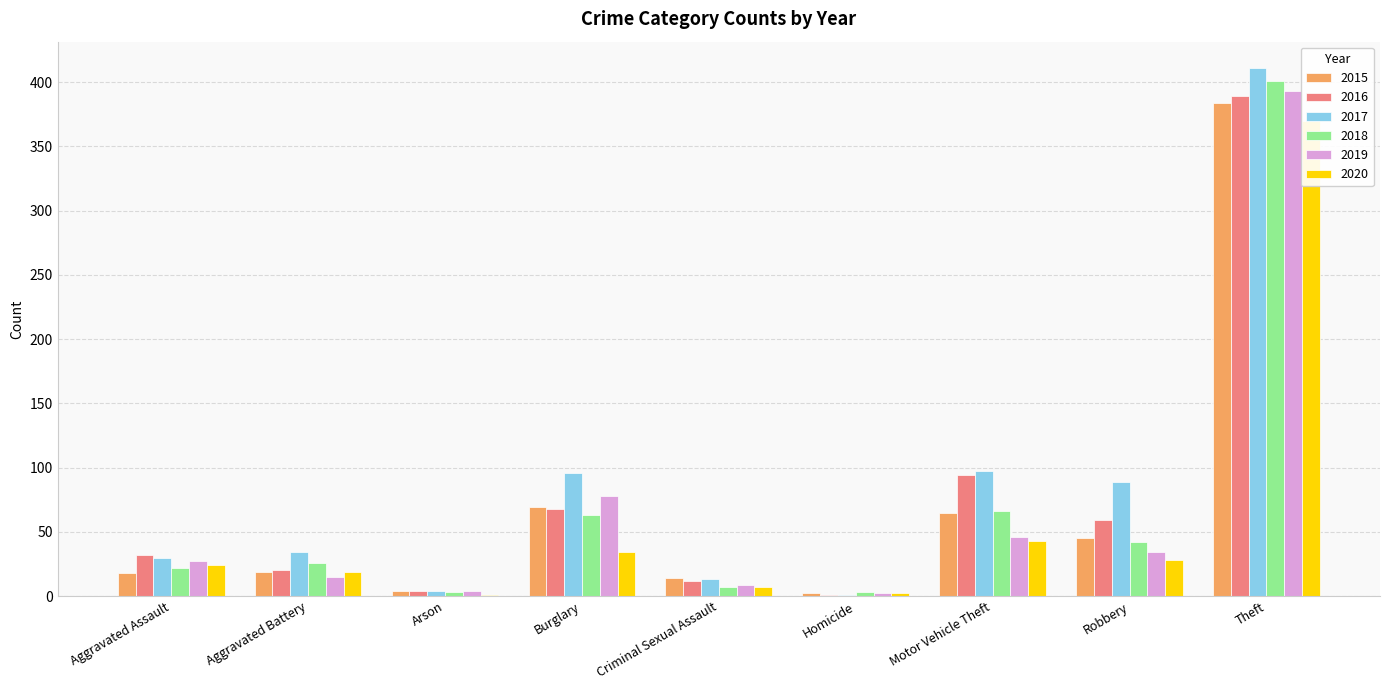

At which category is the sum across all series the highest?

Theft